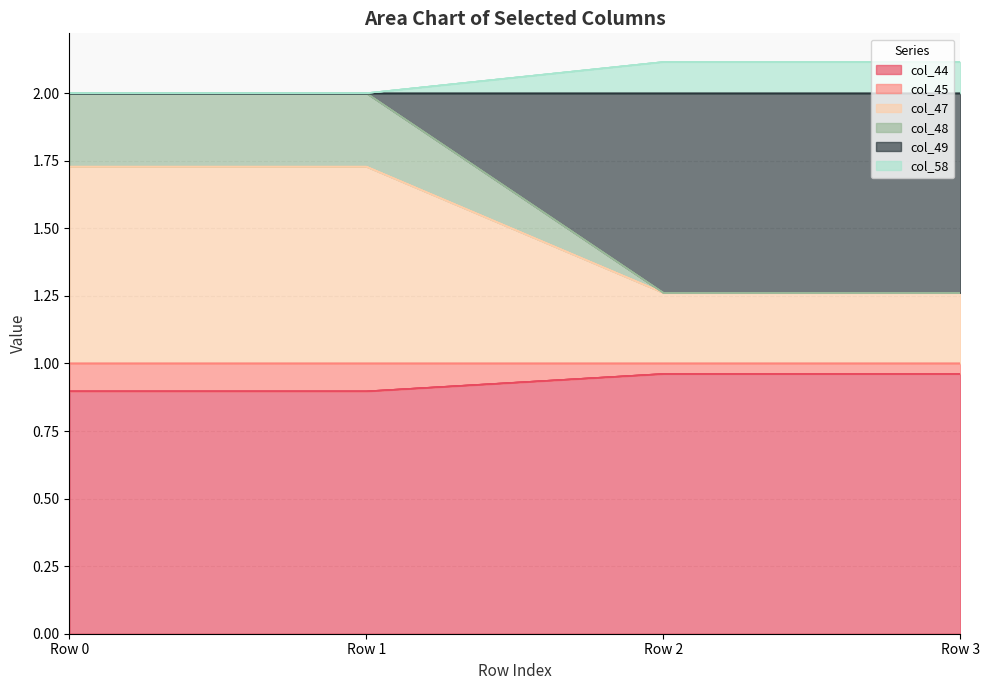

The col_47 series shows 1.5 at Row 2. True or false?

False